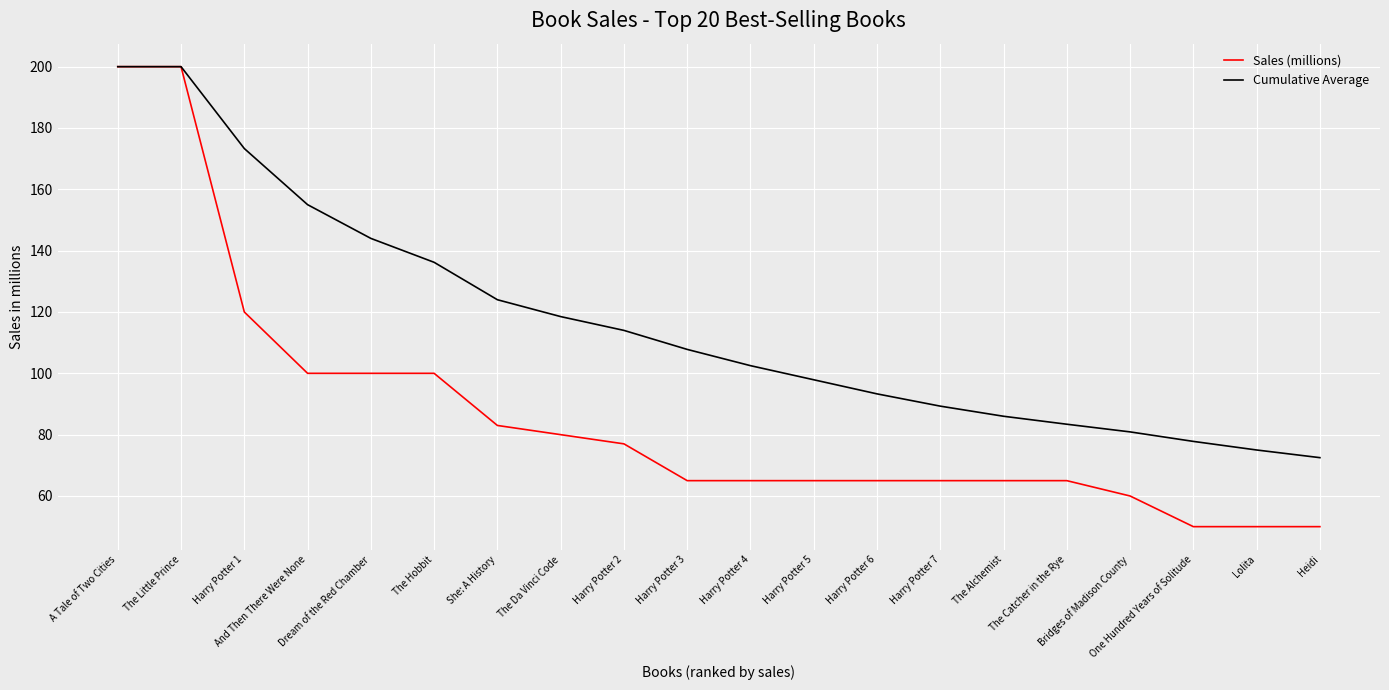

What is the minimum value for Sales (millions)?

50.0